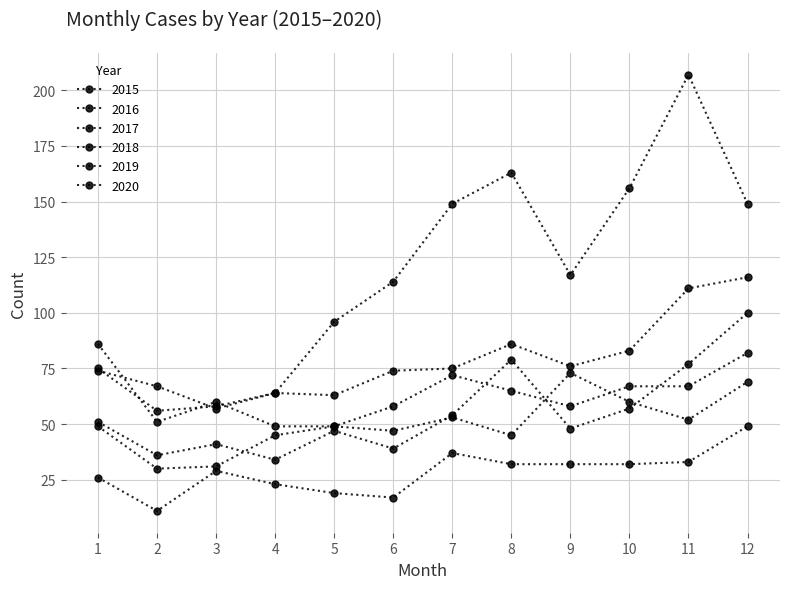

Reading right to left, extract all data points from this chart.

2015: 12=49	11=33	10=32	9=32	8=32	7=37	6=17	5=19	4=23	3=29	2=11	1=26
2016: 12=100	11=77	10=57	9=48	8=79	7=54	6=39	5=47	4=34	3=41	2=36	1=51
2017: 12=116	11=111	10=83	9=76	8=86	7=75	6=74	5=63	4=64	3=58	2=56	1=75
2018: 12=82	11=67	10=67	9=58	8=65	7=72	6=58	5=49	4=49	3=60	2=51	1=86
2019: 12=69	11=52	10=60	9=73	8=45	7=53	6=47	5=49	4=45	3=31	2=30	1=49
2020: 12=149	11=207	10=156	9=117	8=163	7=149	6=114	5=96	4=64	3=57	2=67	1=74